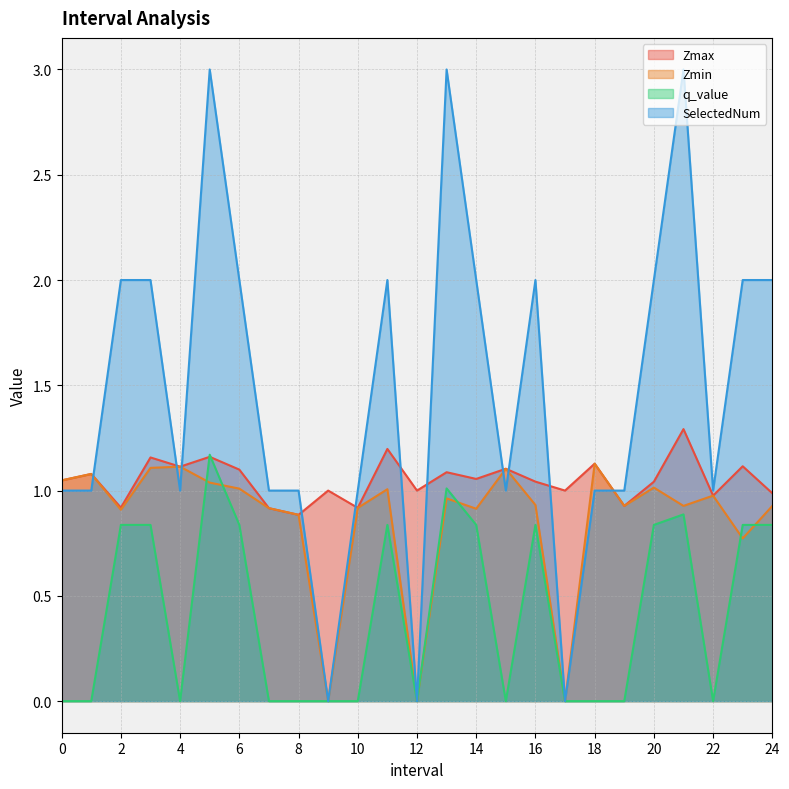

Reading right to left, transcribe all the data shown in this chart.

Zmax: 24=1.0	23=1.1	22=1.0	21=1.3	20=1.0	19=0.9	18=1.1	17=1.0	16=1.0	15=1.1	14=1.1	13=1.1	12=1.0	11=1.2	10=0.9	9=1.0	8=0.9	7=0.9	6=1.1	5=1.2	4=1.1	3=1.2	2=0.9	1=1.1	0=1.0
Zmin: 24=0.9	23=0.8	22=1.0	21=0.9	20=1.0	19=0.9	18=1.1	17=0.0	16=0.9	15=1.1	14=0.9	13=1.0	12=0.0	11=1.0	10=0.9	9=0.0	8=0.9	7=0.9	6=1.0	5=1.0	4=1.1	3=1.1	2=0.9	1=1.1	0=1.0
q_value: 24=0.8	23=0.8	22=-0.0	21=0.9	20=0.8	19=-0.0	18=-0.0	17=0.0	16=0.8	15=-0.0	14=0.8	13=1.0	12=0.0	11=0.8	10=-0.0	9=0.0	8=-0.0	7=-0.0	6=0.8	5=1.2	4=-0.0	3=0.8	2=0.8	1=-0.0	0=-0.0
SelectedNum: 24=2.0	23=2.0	22=1.0	21=3.0	20=2.0	19=1.0	18=1.0	17=0.0	16=2.0	15=1.0	14=2.0	13=3.0	12=0.0	11=2.0	10=1.0	9=0.0	8=1.0	7=1.0	6=2.0	5=3.0	4=1.0	3=2.0	2=2.0	1=1.0	0=1.0